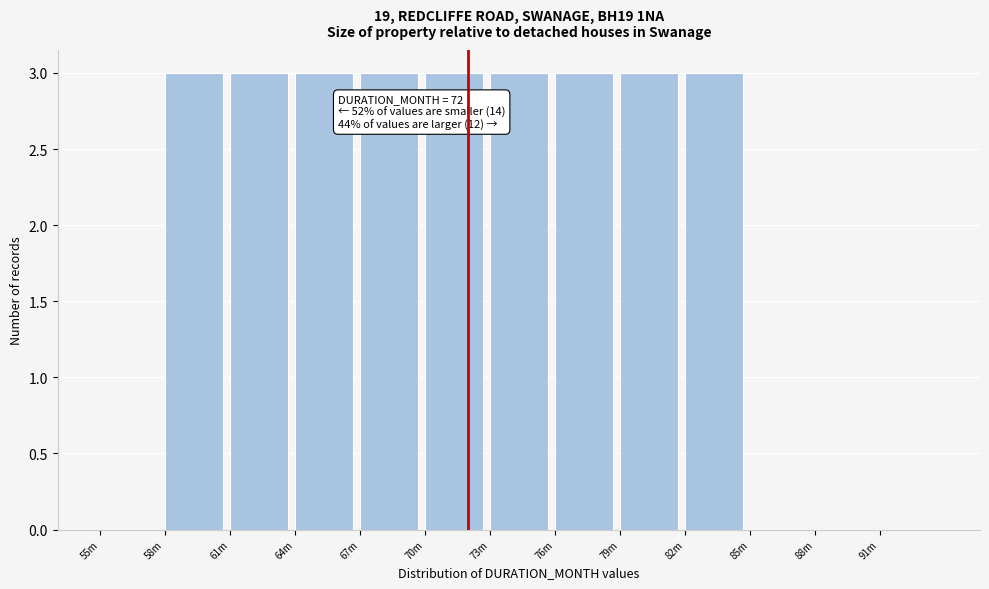

Reading right to left, list all the values displayed in this chart.

91m=0	88m=0	85m=0	82m=3	79m=3	76m=3	73m=3	70m=3	67m=3	64m=3	61m=3	58m=3	55m=0